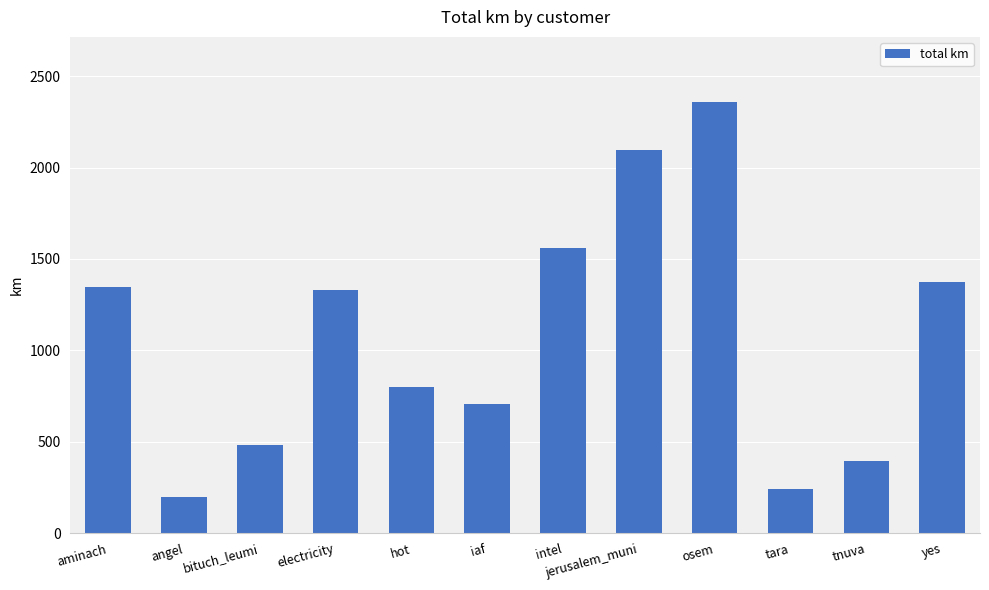

What position from the right is hot?

8